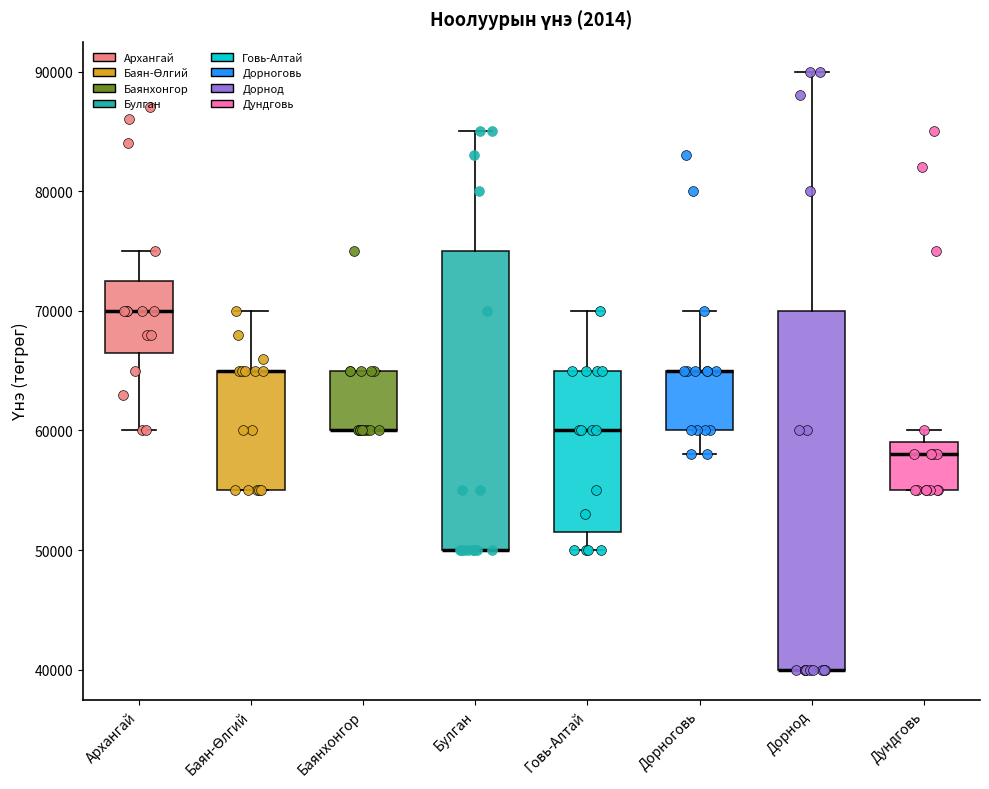

Where is the upper edge of the box for Дорнод on the y-axis? The values are not printed on the chart, so give them approximately, as read against the axis.

70000